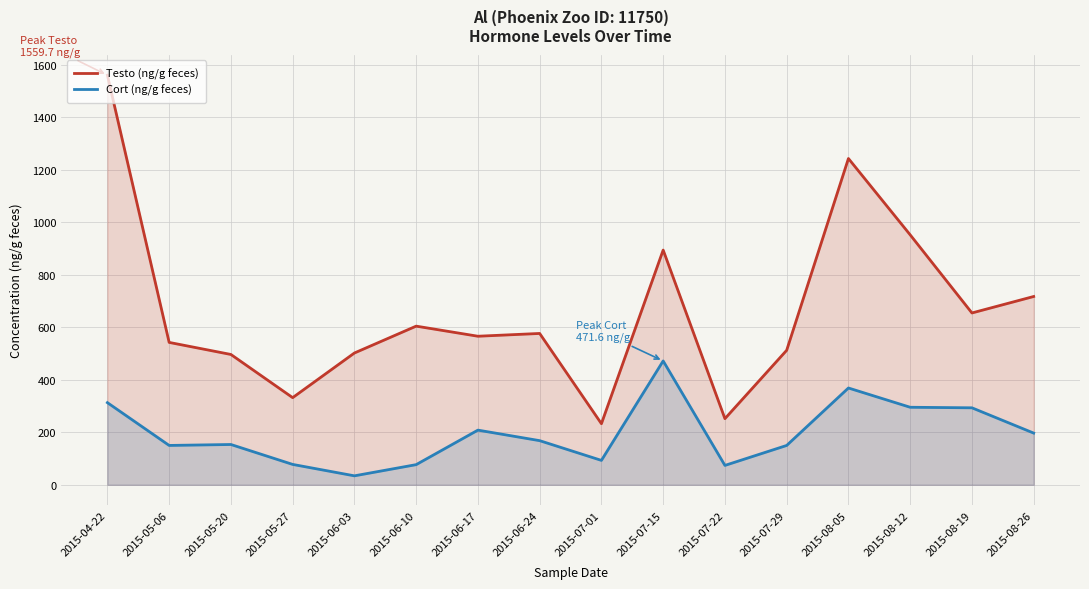

What are all the series names shown in the legend?

Testo (ng/g feces), Cort (ng/g feces)